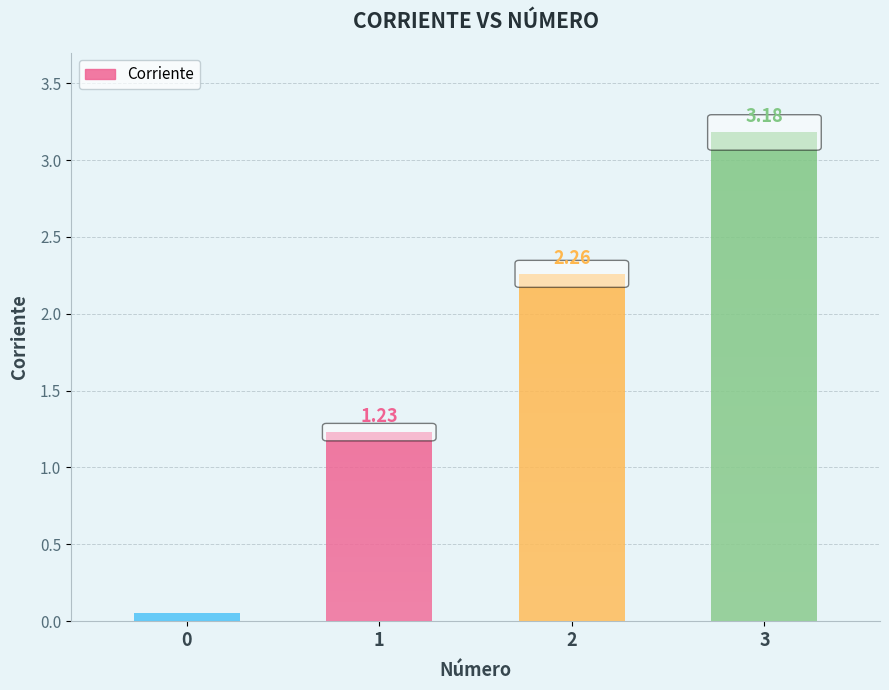

What is the average value?

1.7